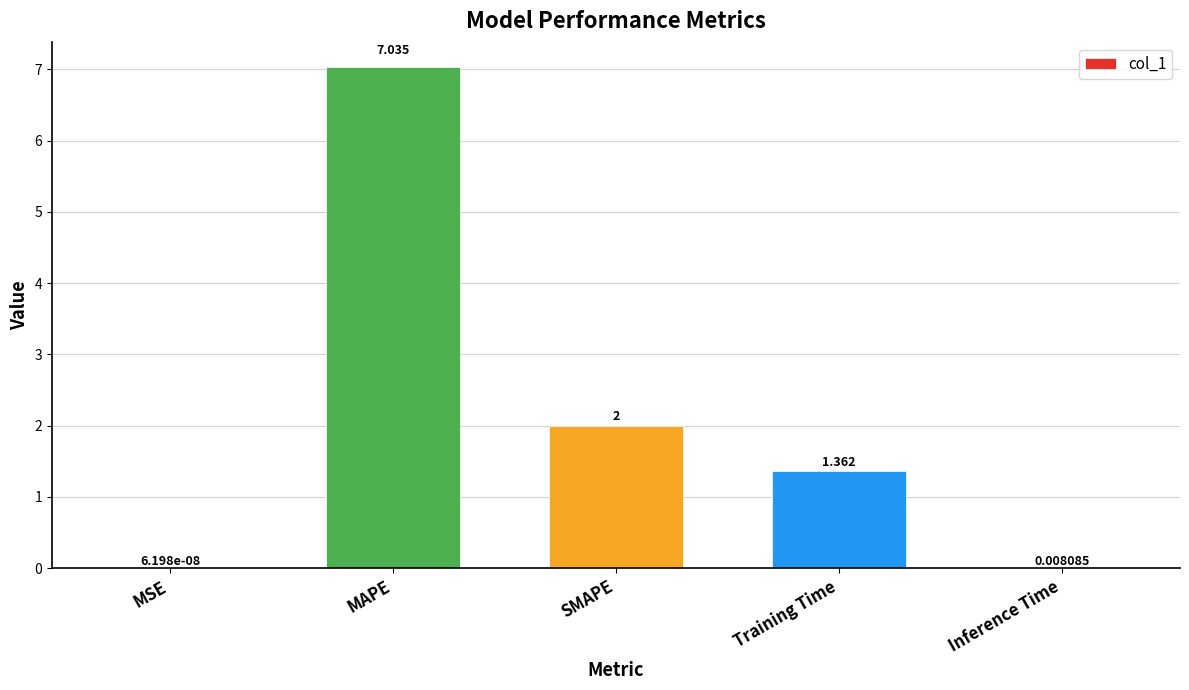

What value does the data have at MAPE?

7.0